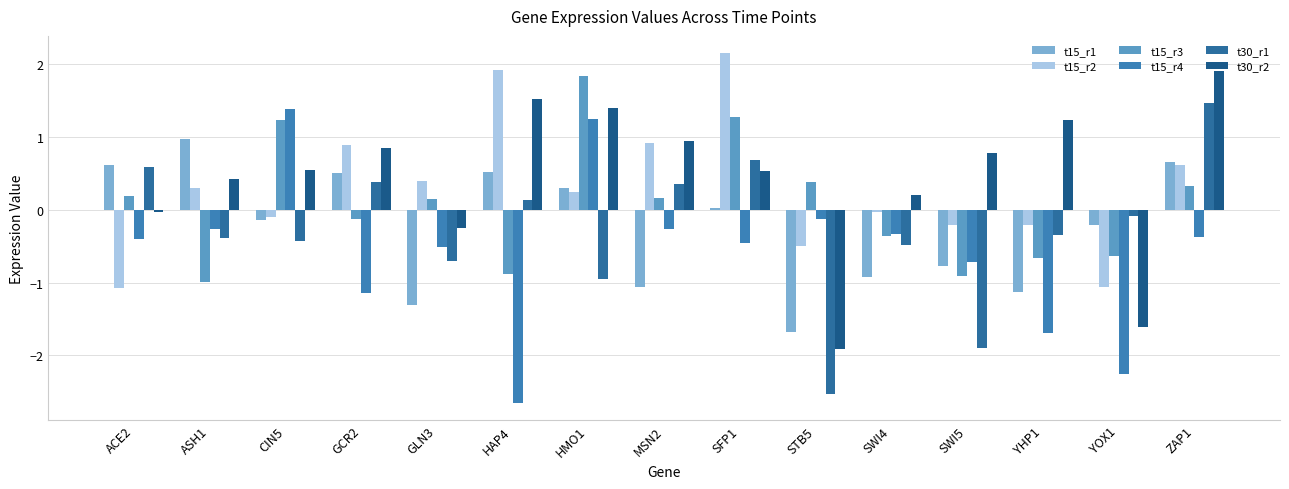

The value of t15_r3 at YOX1 is -0.6. True or false?

True